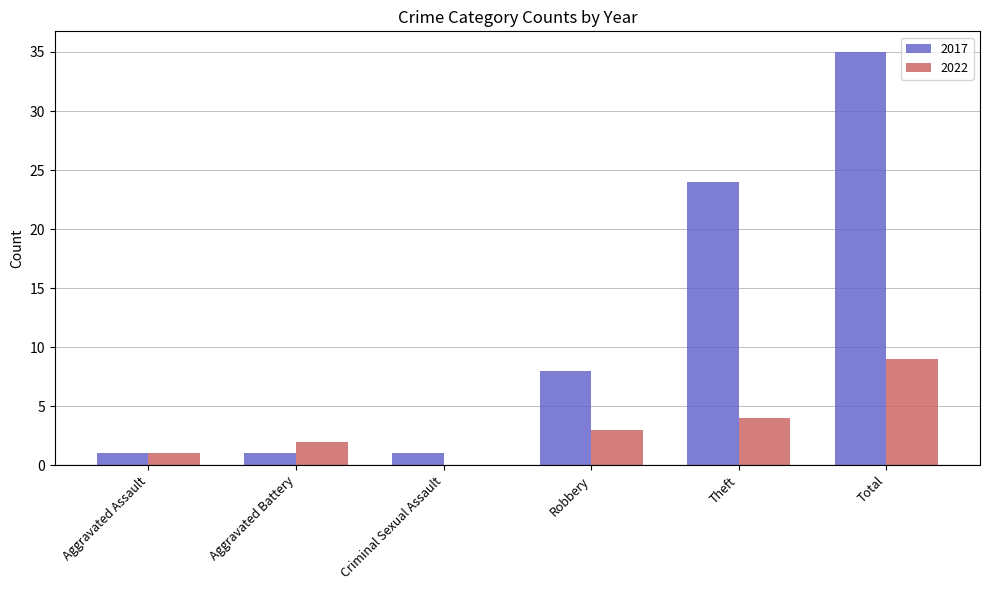

What is the sum of the 2022 values at Total and Aggravated Battery?

11